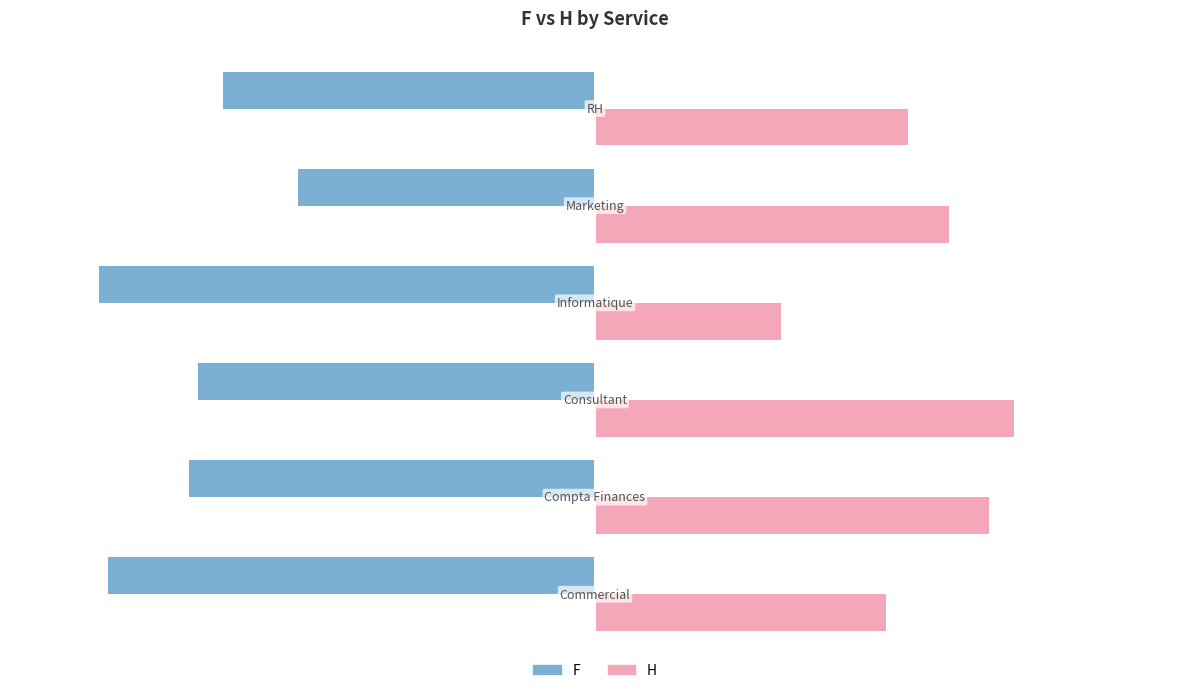

At how many categories does at least one series exceed 0?

6